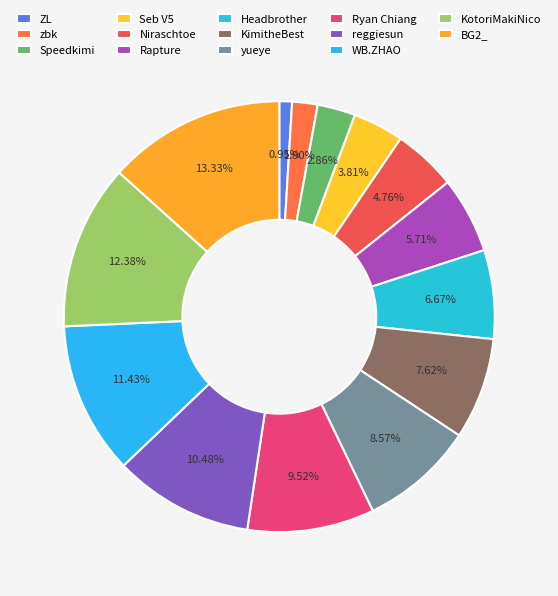

Count the number of slices in the pie.

14